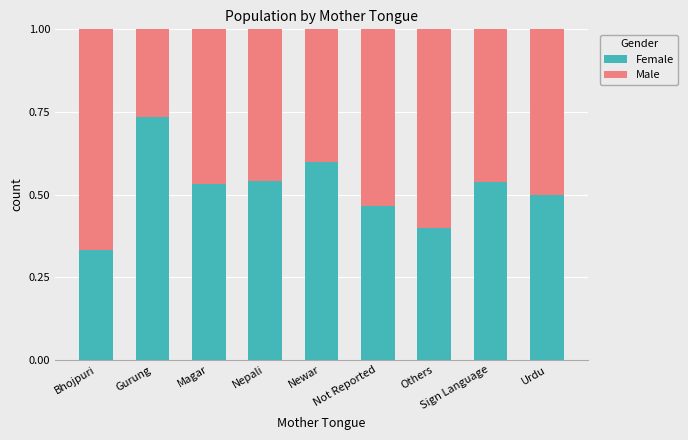

What is the sum of the Female values at Not Reported and Gurung?

1.2